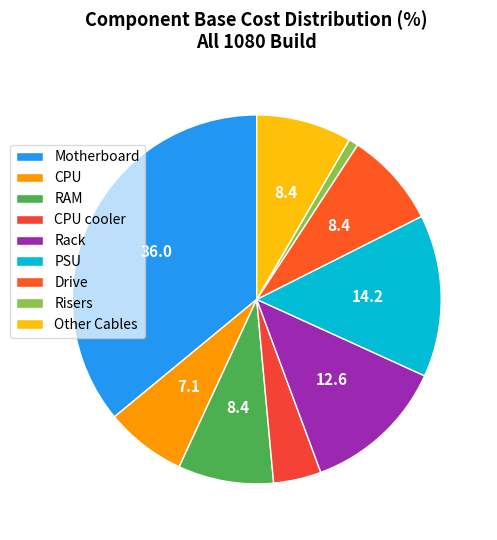

What is the ratio of the value at Rack to the value at Risers?

15.0